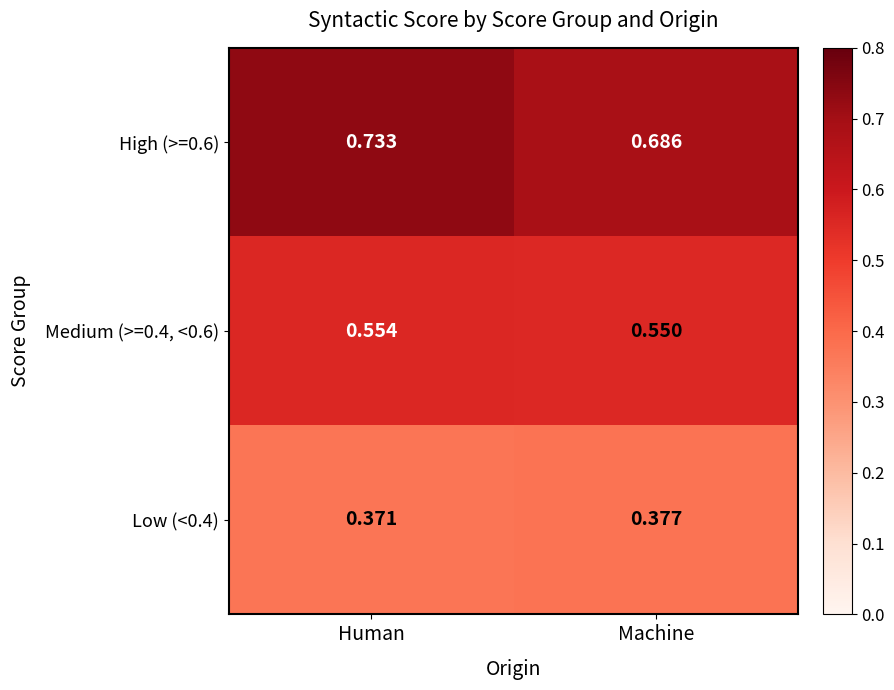

At which category is the sum across all series the highest?

Human